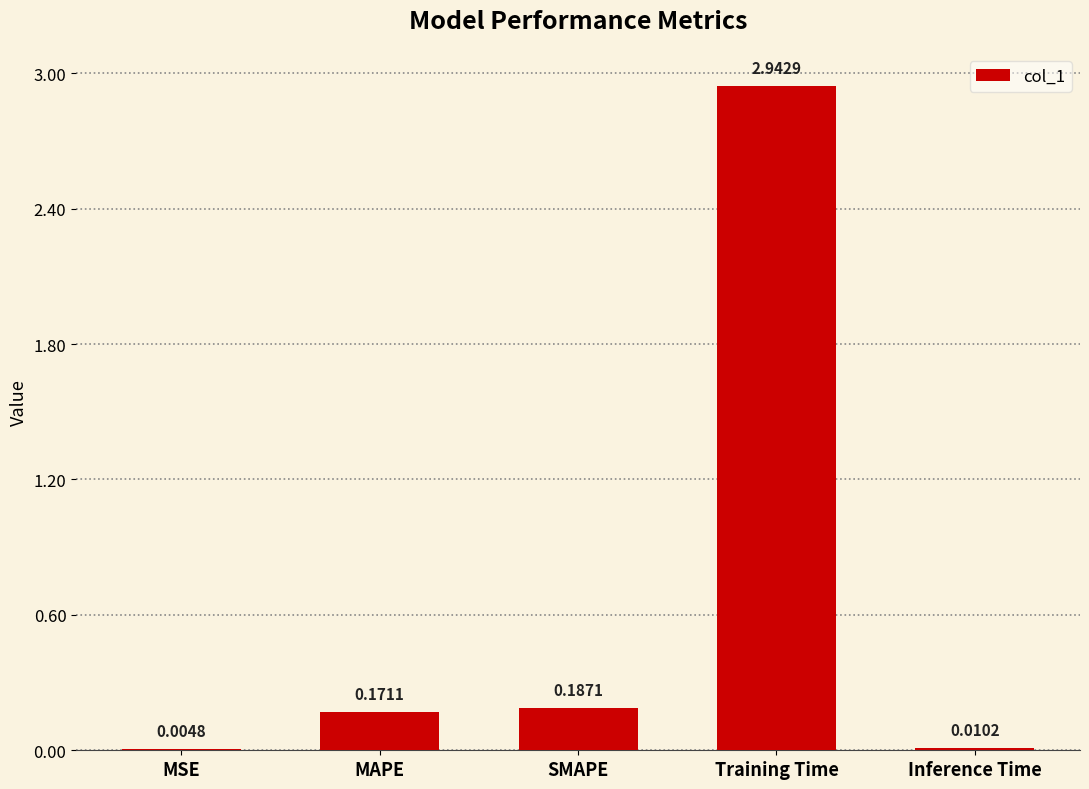

Which category has the highest value across all series?

Training Time